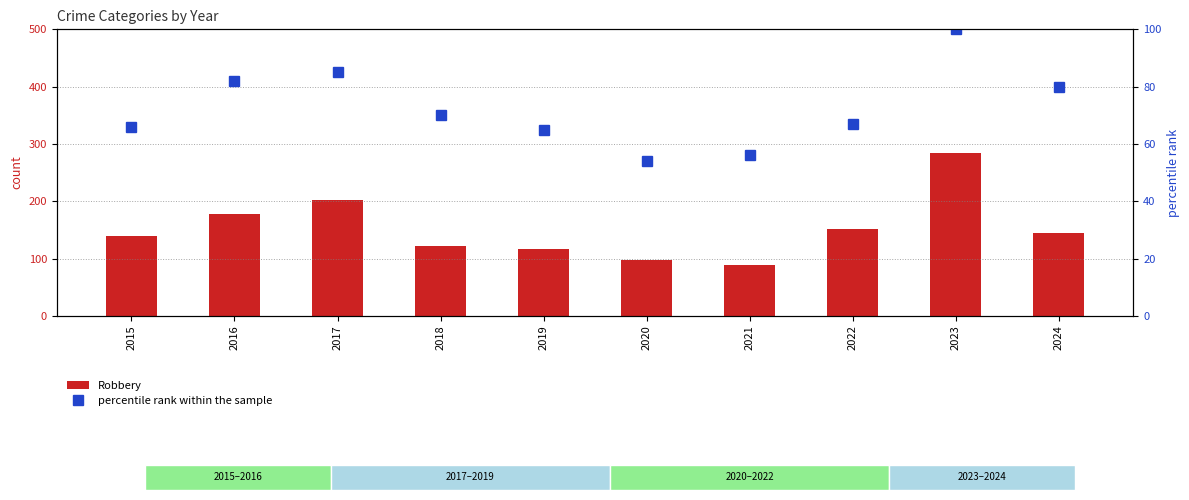

How many data points in Robbery are less than 144?

5